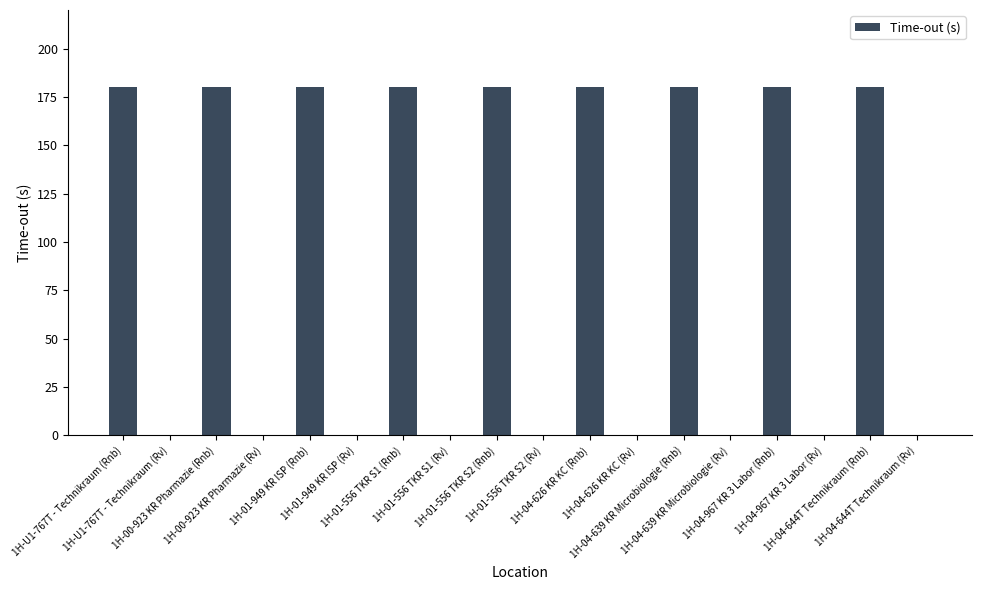

What is the sum of all values?

1620